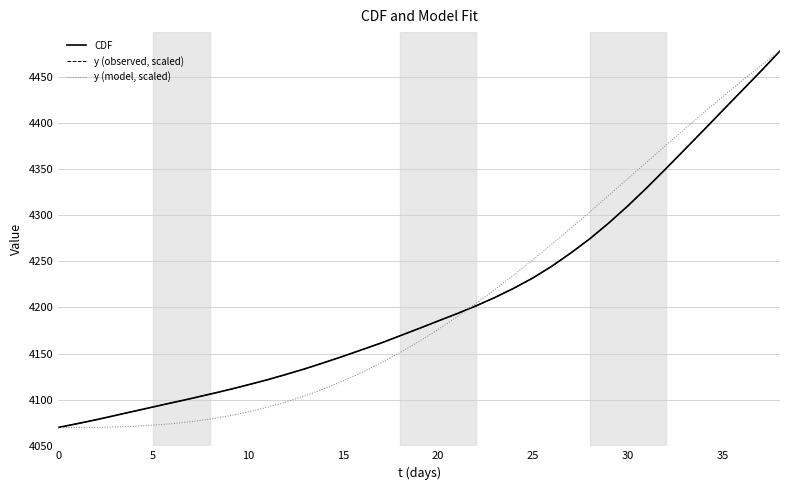

Which category has the highest value across all series?

38